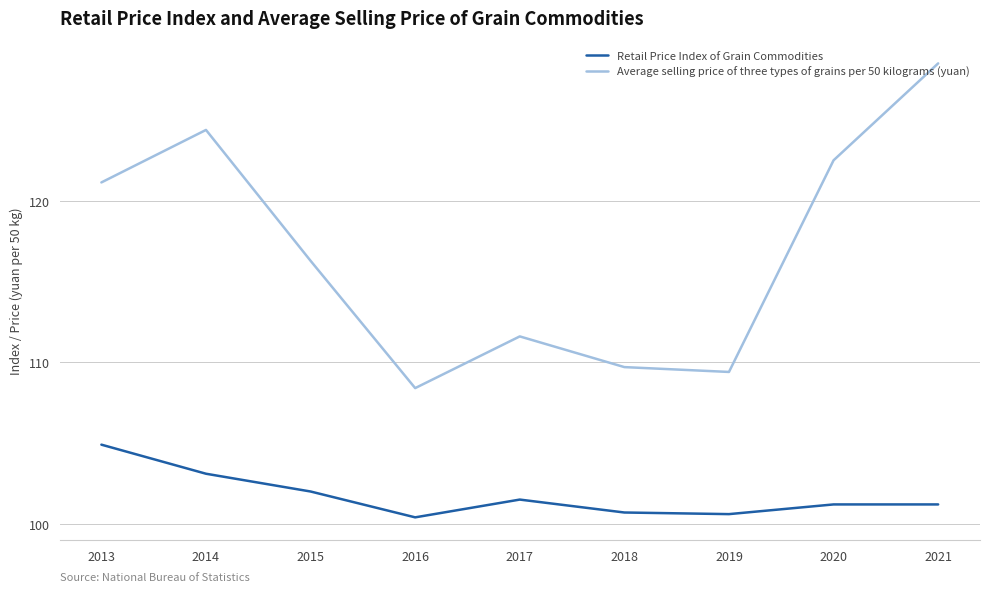

True or false: Retail Price Index of Grain Commodities and Average selling price of three types of grains per 50 kilograms (yuan) intersect in this chart.

False